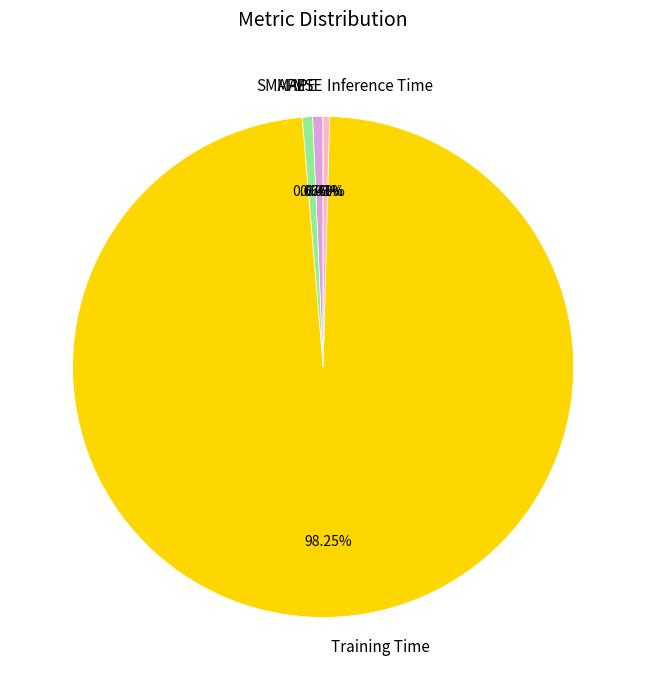

Between Training Time and SMAPE, which is larger?

Training Time